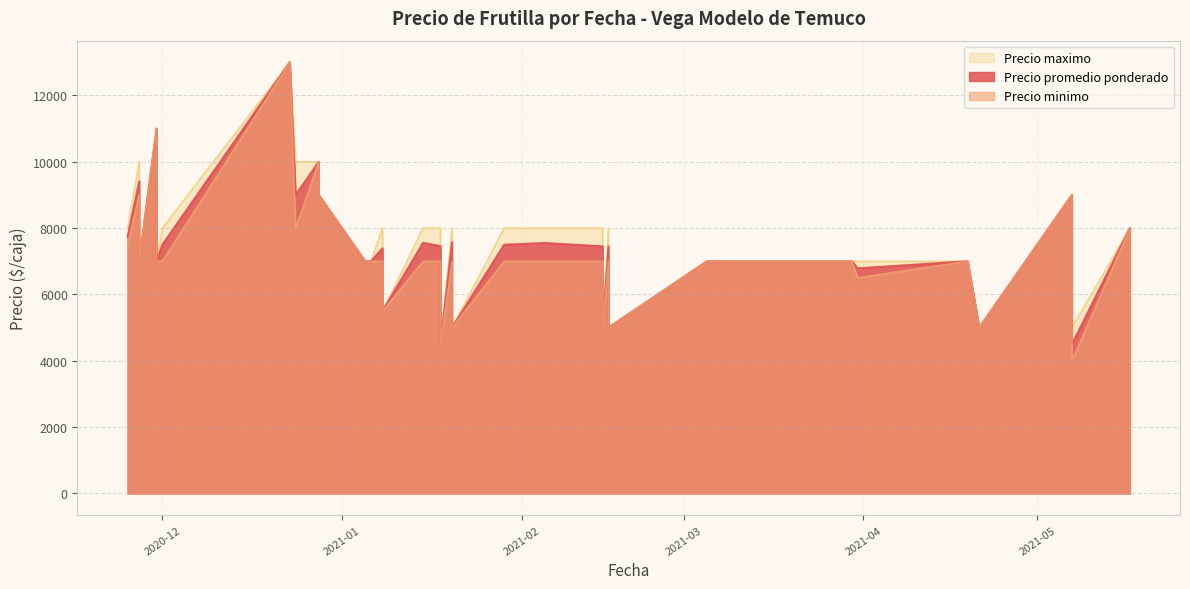

True or false: Precio minimo and Precio promedio ponderado intersect in this chart.

False